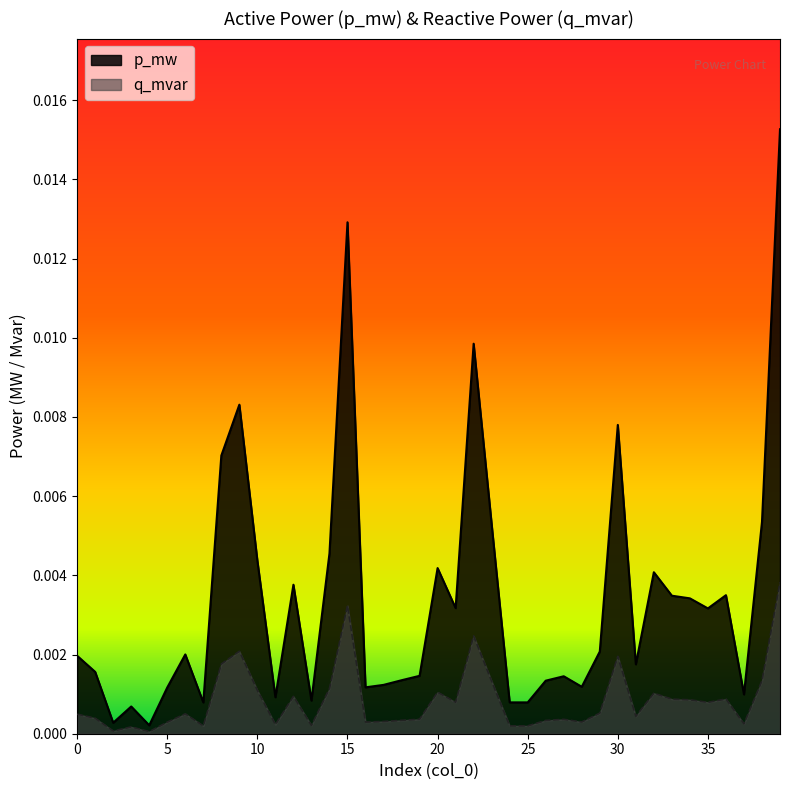

Between 26 and 1, which is larger?

1